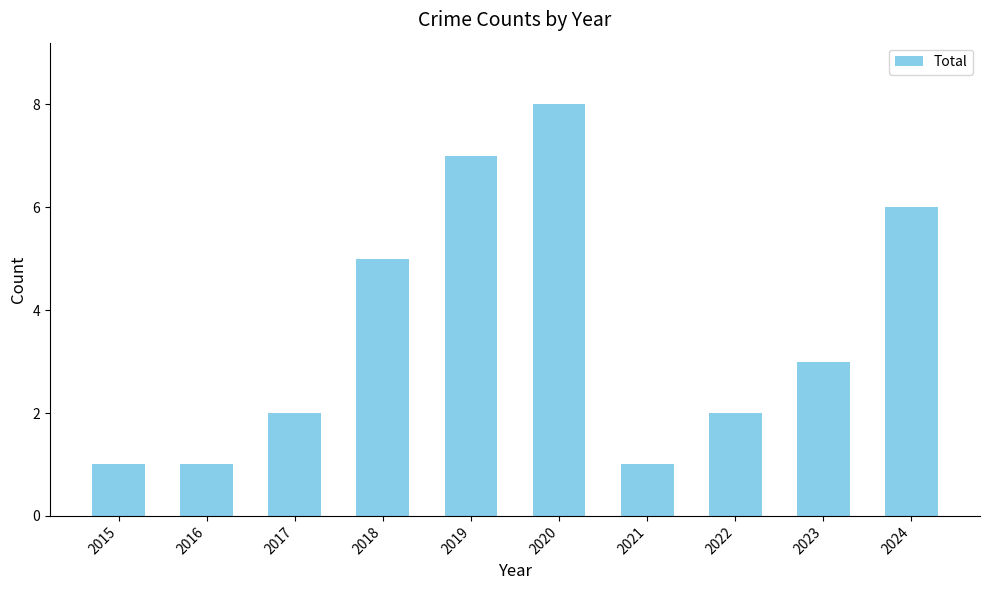

Reading left to right, transcribe all the data shown in this chart.

2015=1	2016=1	2017=2	2018=5	2019=7	2020=8	2021=1	2022=2	2023=3	2024=6